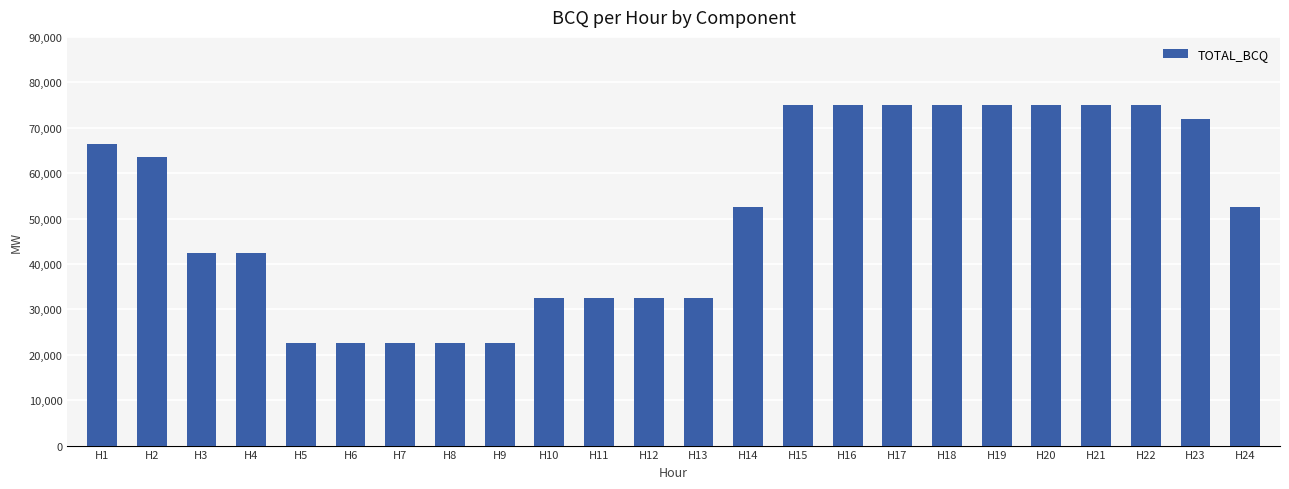

Count the number of data series in this chart.

1